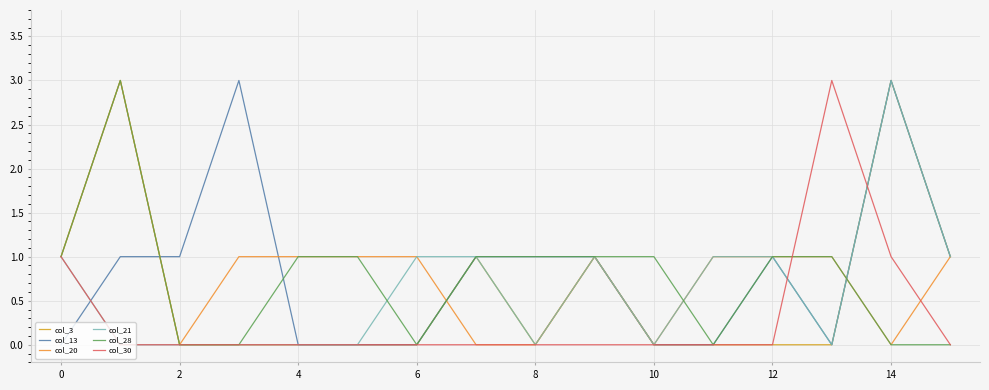

What is the greatest value displayed?

3